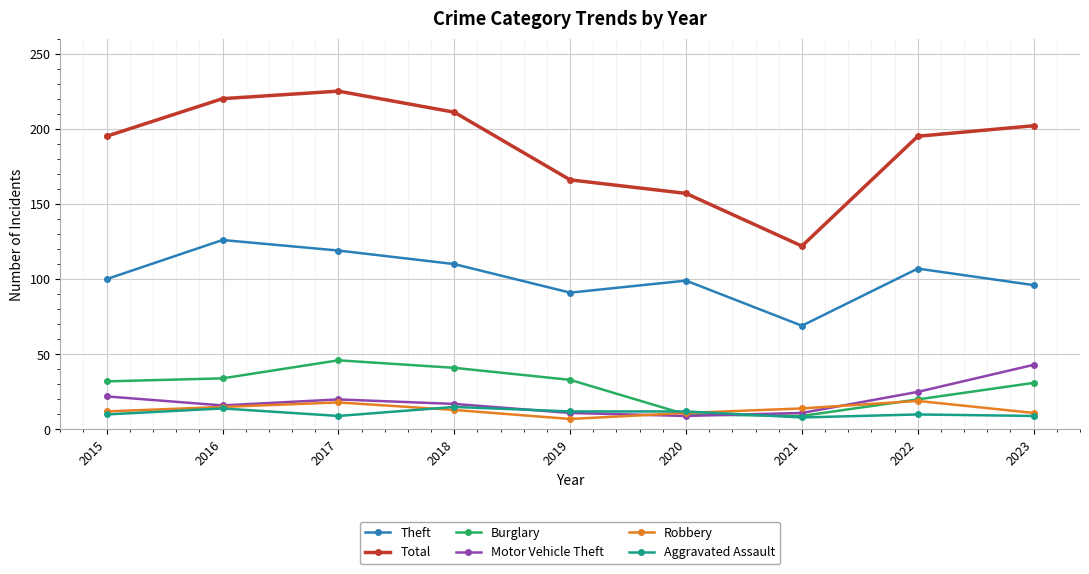

Count the number of data series in this chart.

6